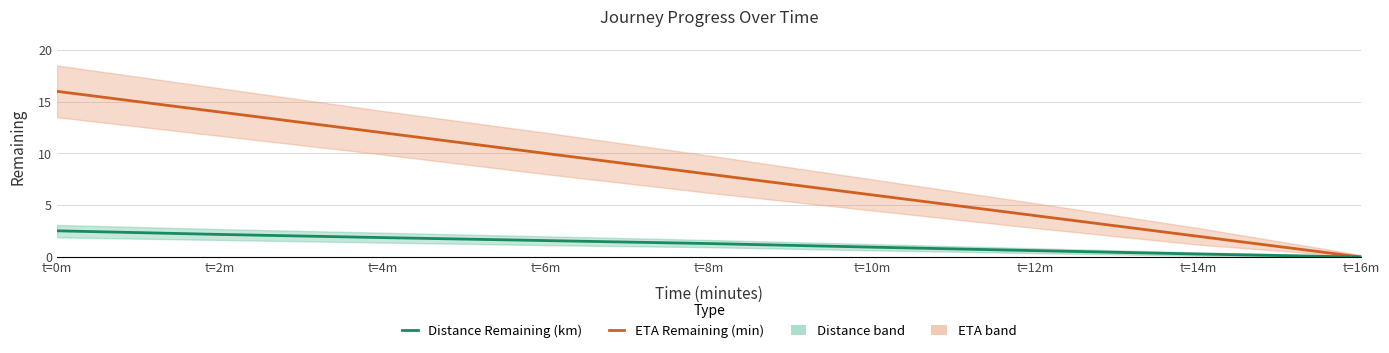

List the labels in order of ETA Remaining (min) value, smallest first.

t=16m, t=14m, t=12m, t=10m, t=8m, t=6m, t=4m, t=2m, t=0m